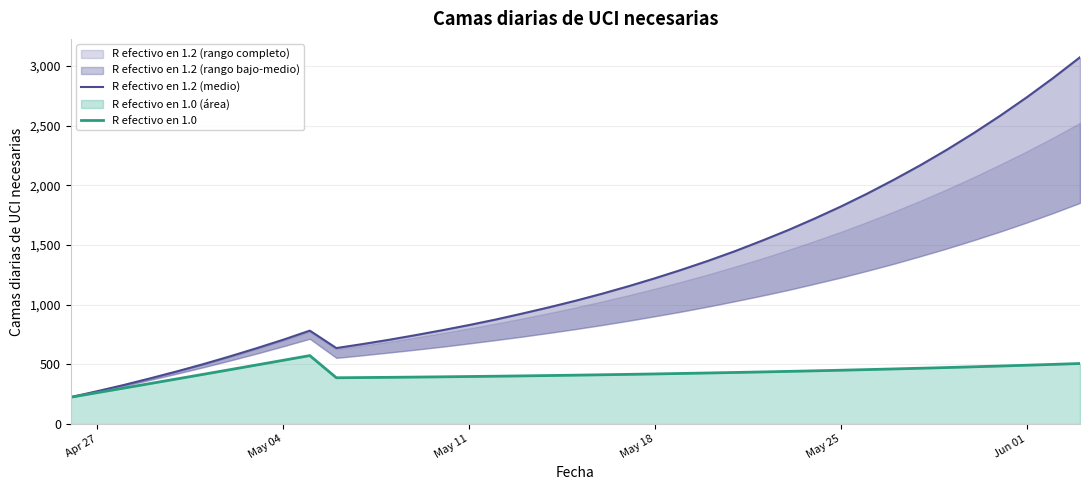

List the series in order of their peak value, lowest first.

R efectivo en 1.0, R efectivo en 1.2 (medio)